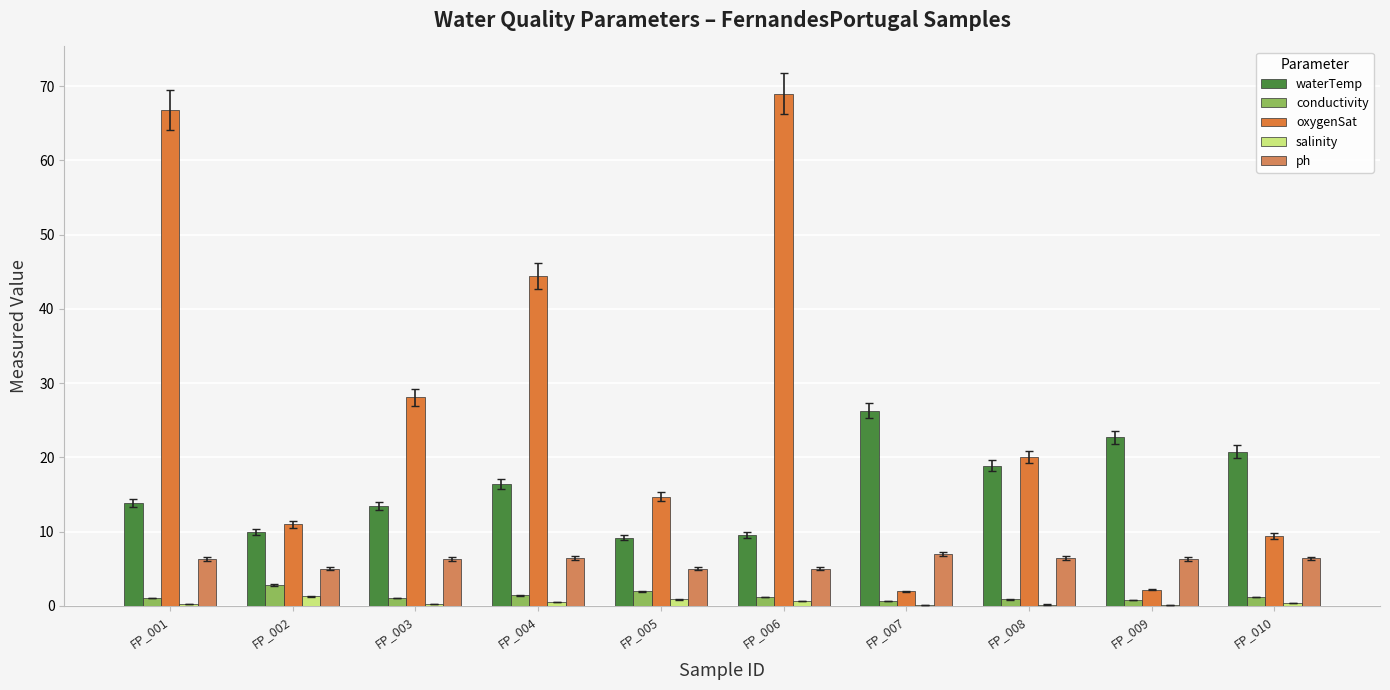

Is it true that conductivity equals 2.0 at FP_005?

True